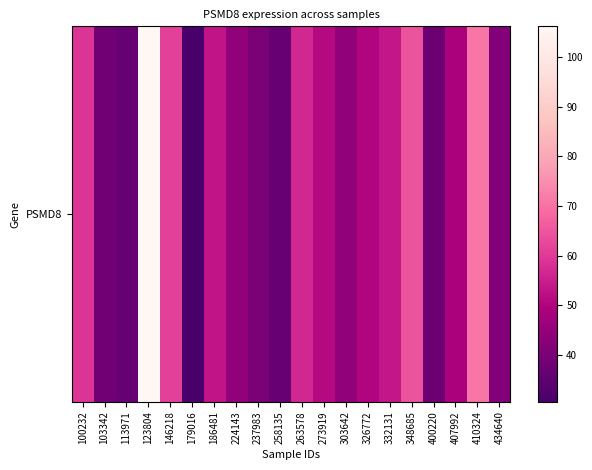

Reading left to right, what are all the values shown in this chart?

58.7	38.7	36.7	106.2	61.1	30.6	53.2	44.4	40.5	36.6	56.6	51.2	44.4	50.2	53.8	64.8	37.5	49.2	71.0	41.9